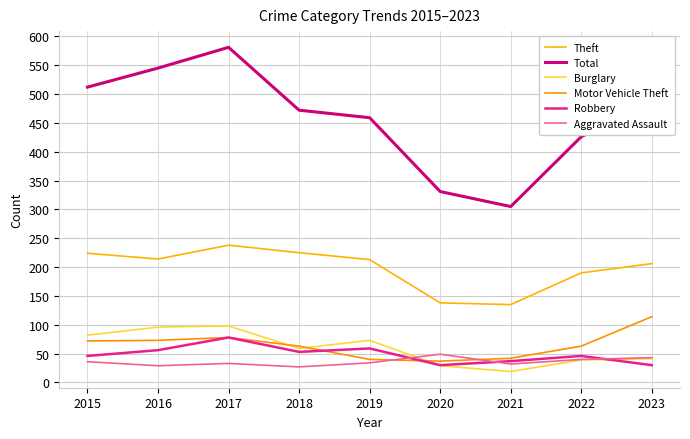

How many lines are shown in the chart?

6